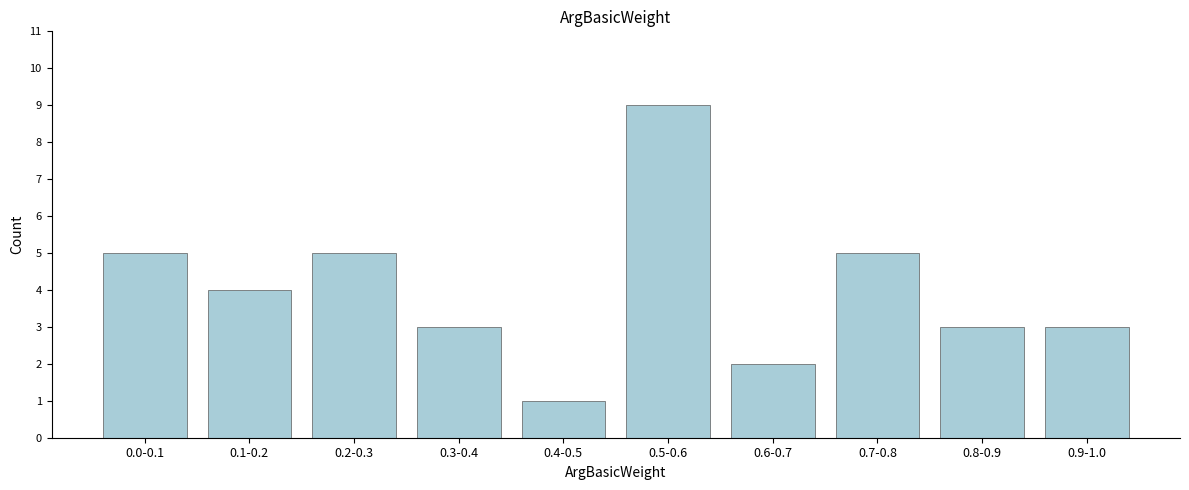

Reading left to right, list all the values displayed in this chart.

5	4	5	3	1	9	2	5	3	3